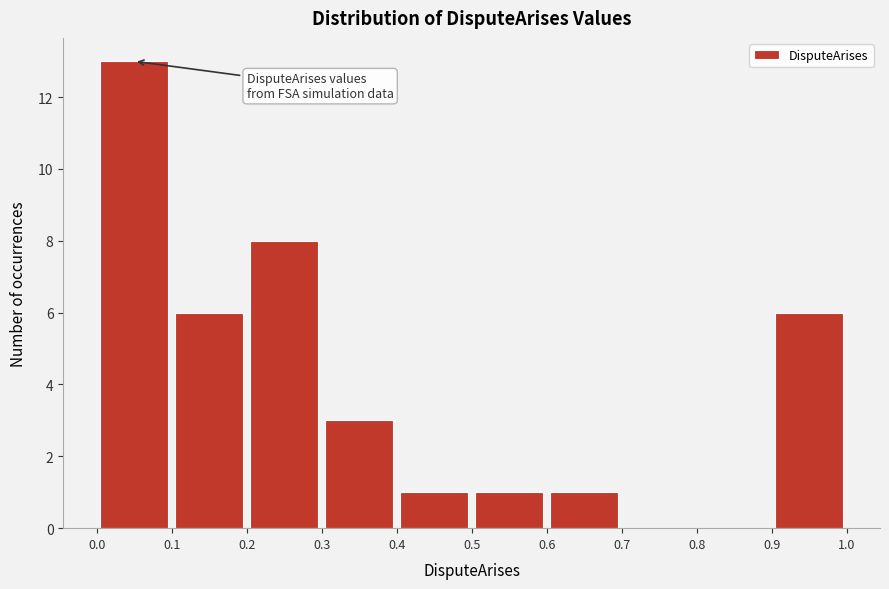

How tall is the bar that spans 0.9 to 1.0 on the x-axis? The values are not printed on the chart, so give them approximately, as read against the axis.

6